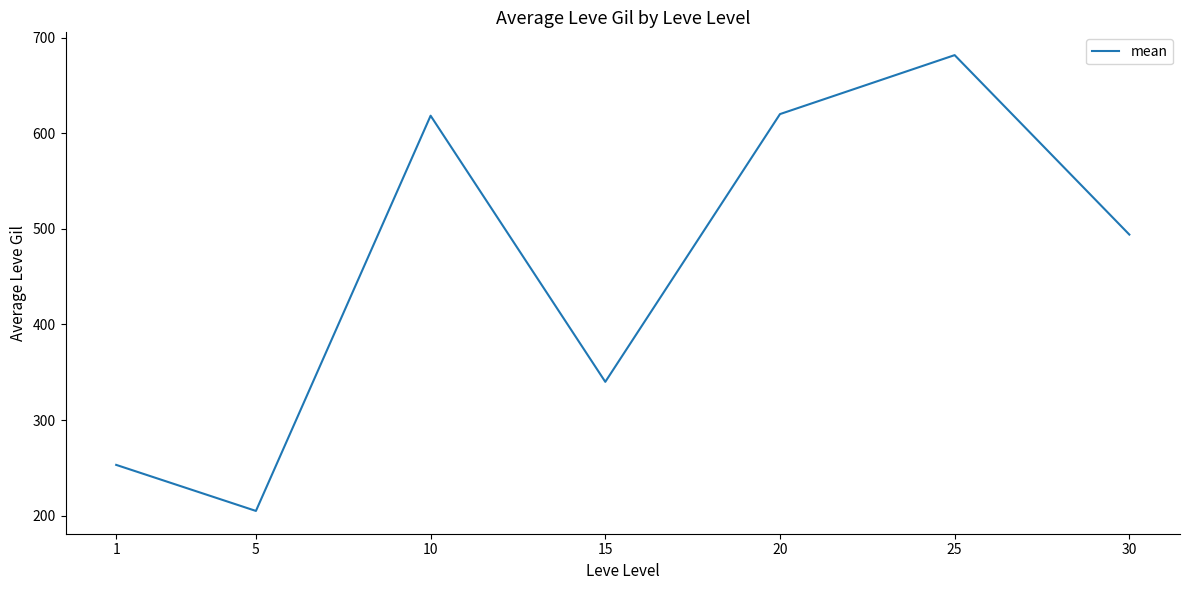

What value does the data have at 25?

681.7